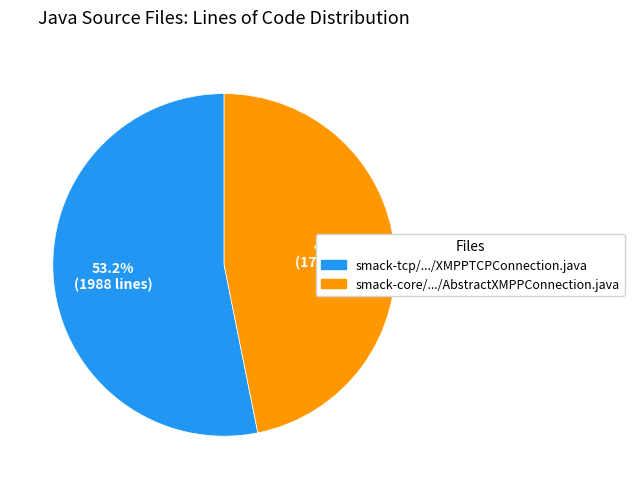

Is there a majority slice in this chart?

Yes